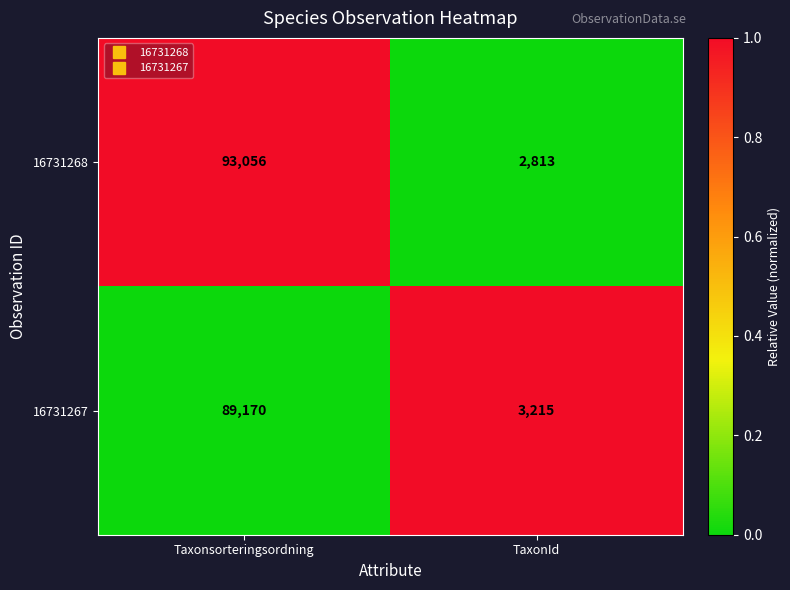

What is the smallest value displayed?

2813